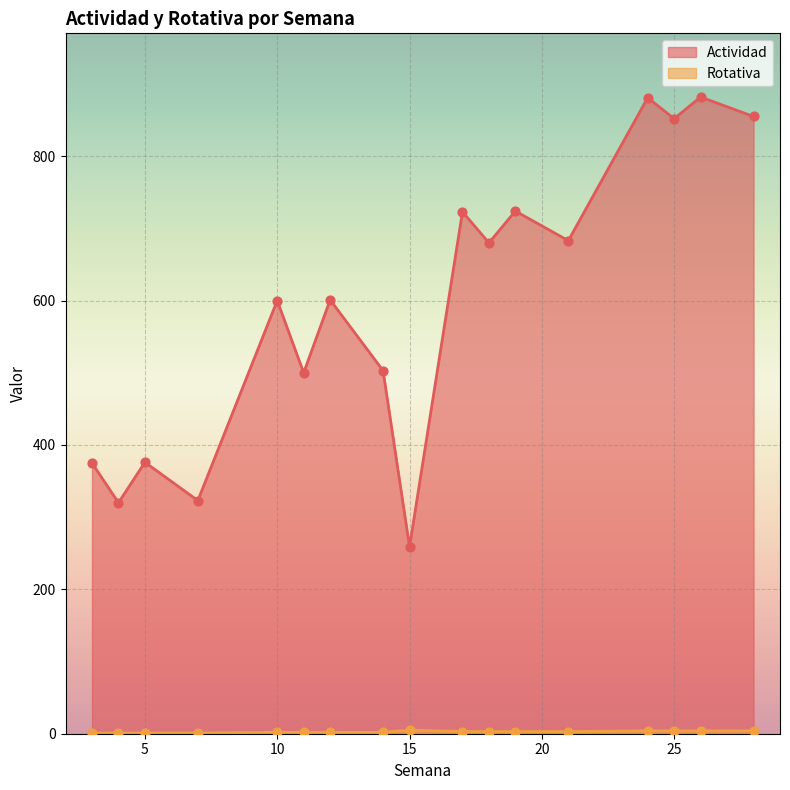

Which series has the largest total across all categories?

Actividad